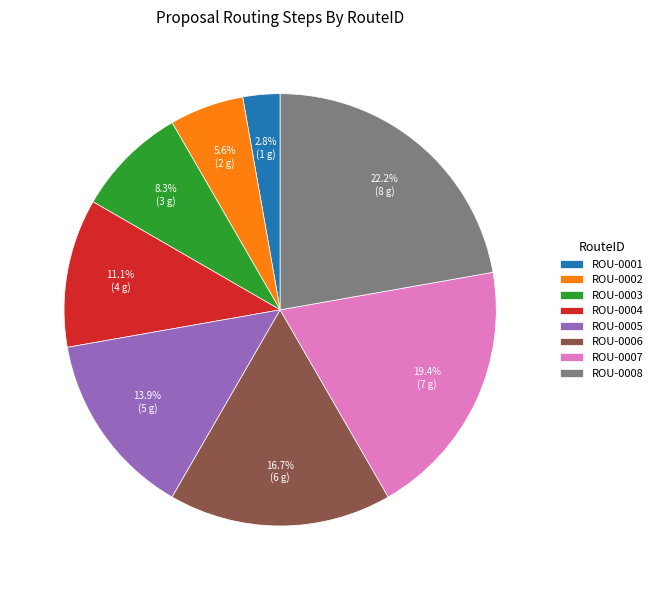

Which has a higher value, ROU-0001 or ROU-0004?

ROU-0004